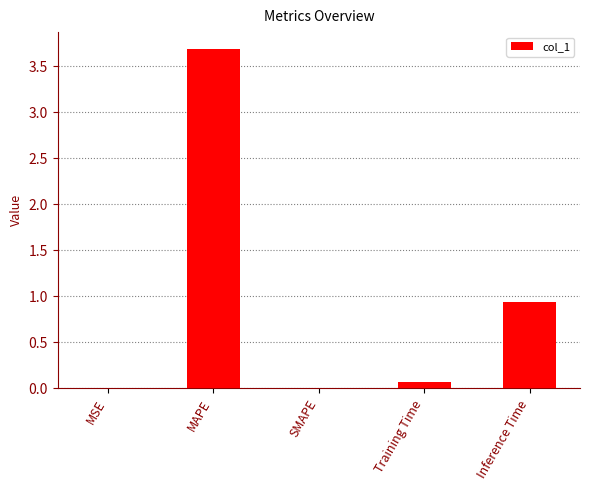

Where is the data nearest to the value 1?

Inference Time